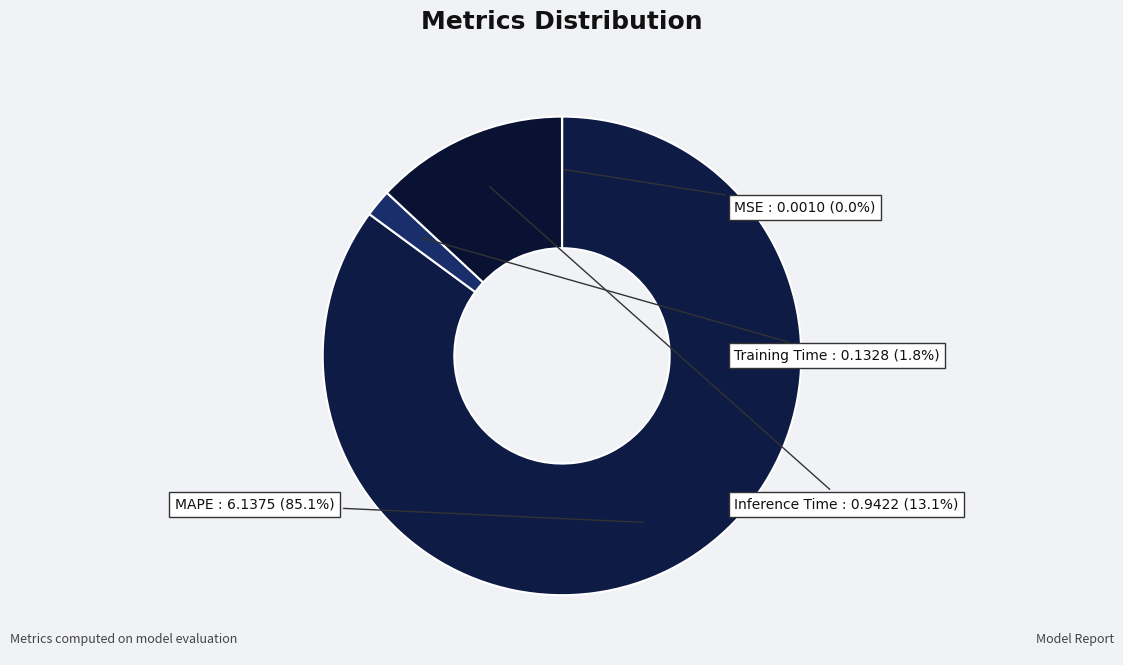

What is the total percentage of MAPE and Training Time?

86.9%